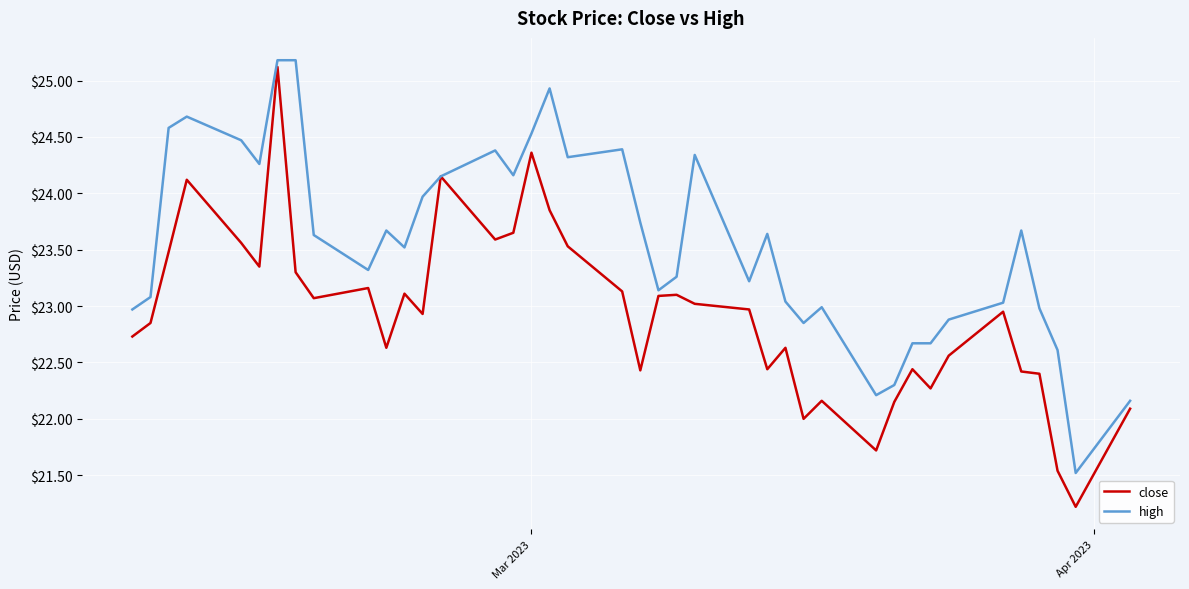

Does the chart display data point markers on the line(s)?

No